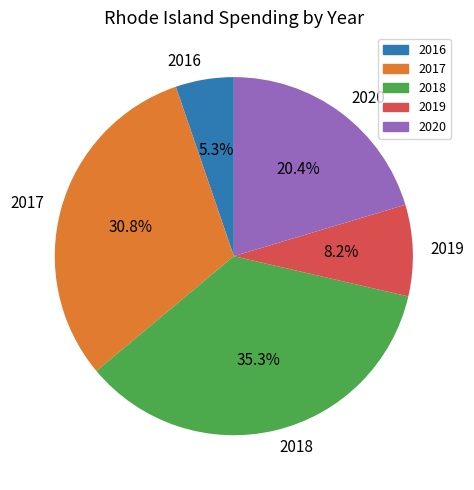

To the nearest percent, what is the combined percentage of 2016 and 2020?

26%